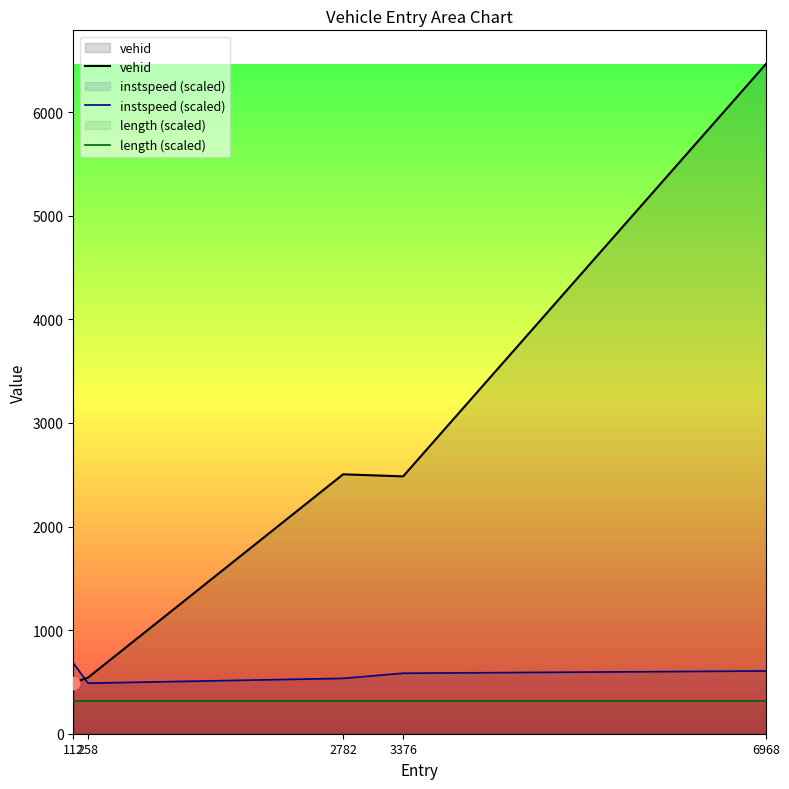

At how many categories does at least one series exceed 2578?

1